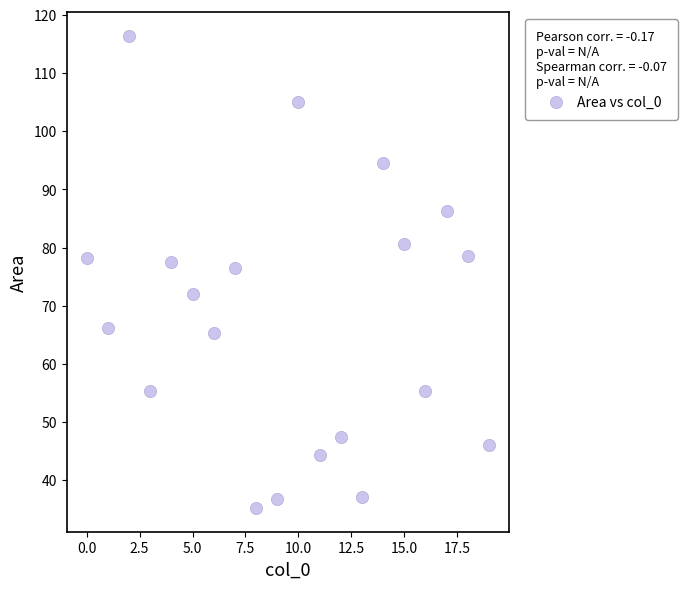

What is the range of Y values (max minus min)?

81.2